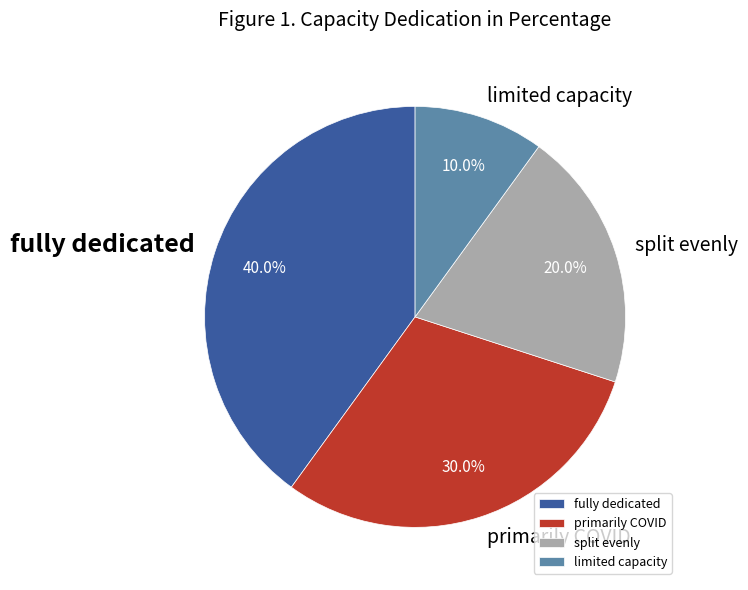

To the nearest percent, what is the average slice percentage?

25%